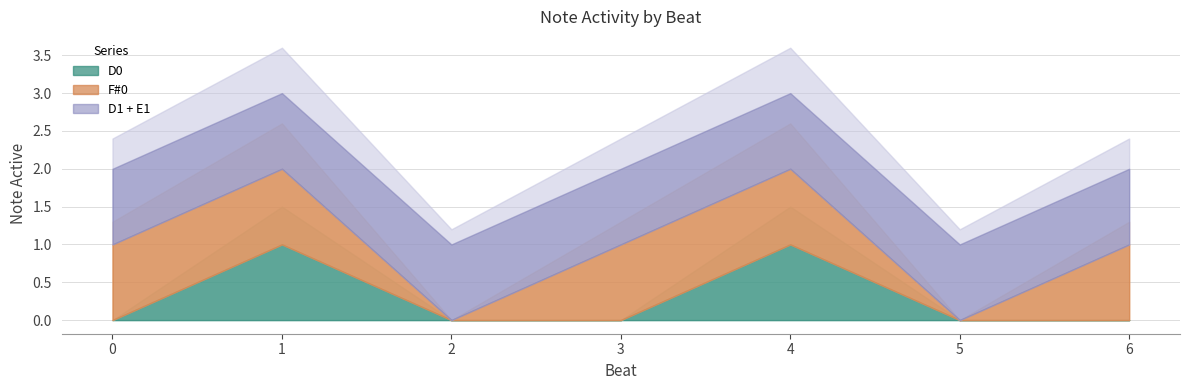

Between 3 and 1, which is larger?

1